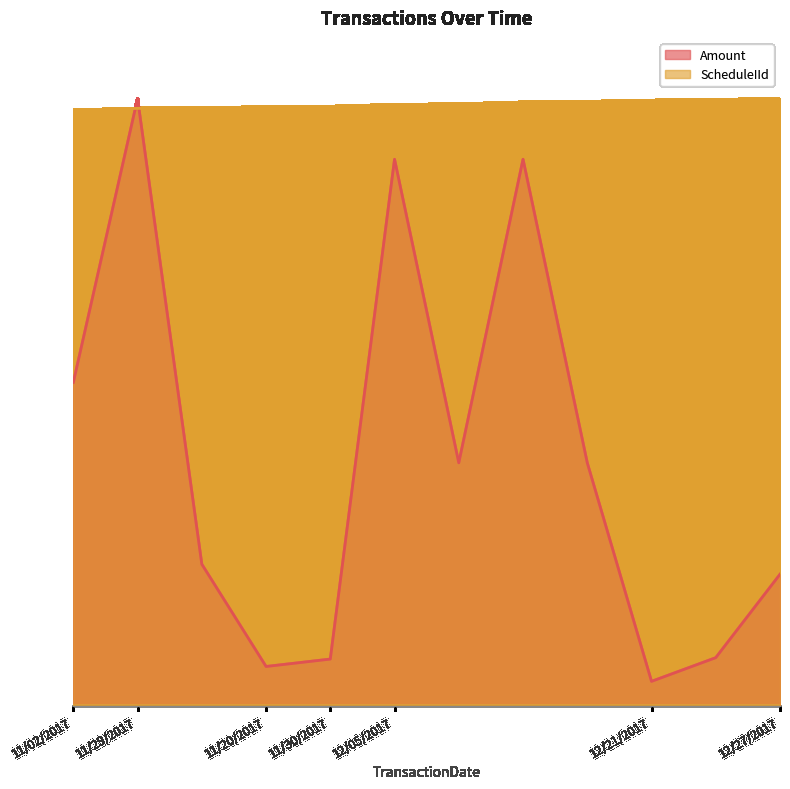

How many lines are shown in the chart?

2